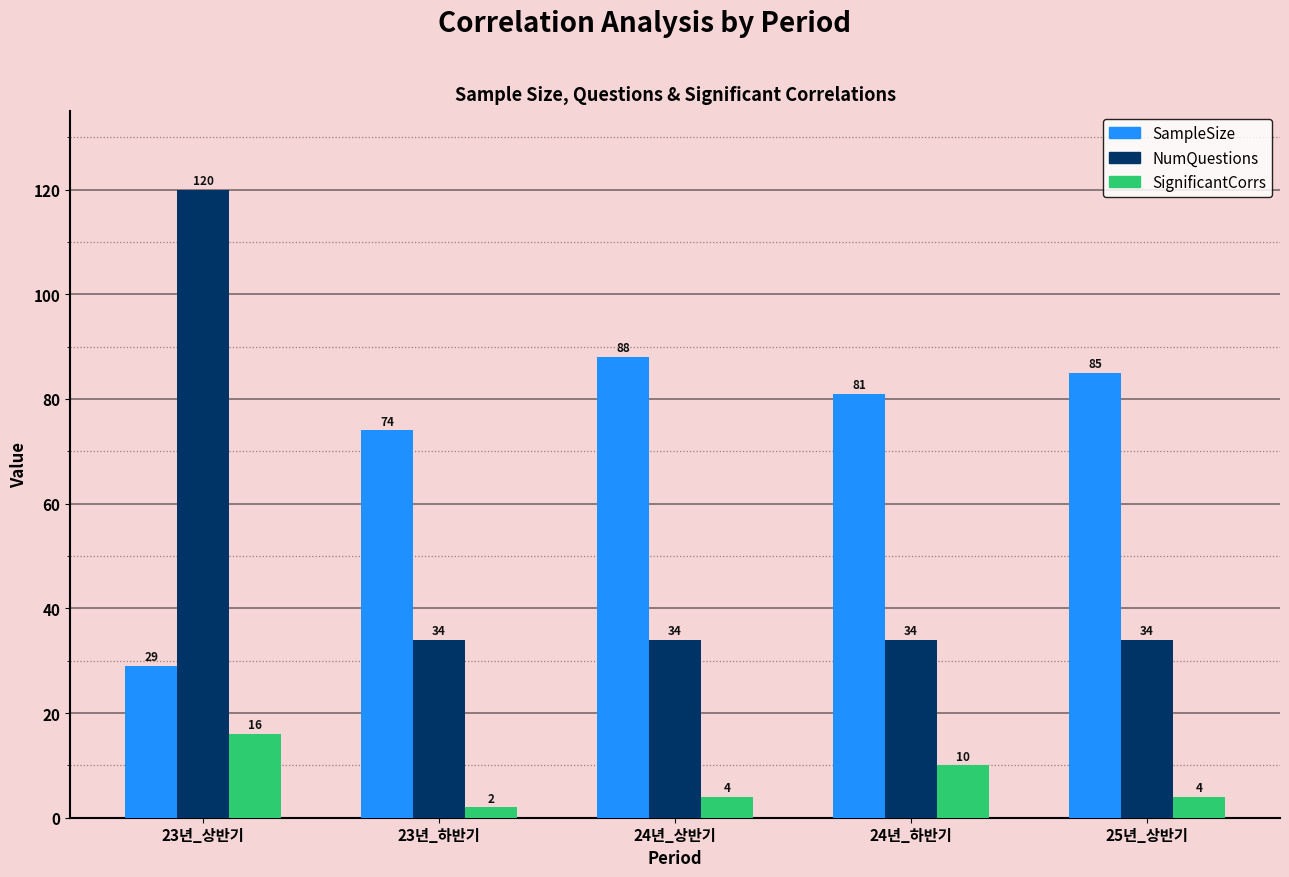

Reading left to right, transcribe all the data shown in this chart.

SampleSize: 23년_상반기=29	23년_하반기=74	24년_상반기=88	24년_하반기=81	25년_상반기=85
NumQuestions: 23년_상반기=120	23년_하반기=34	24년_상반기=34	24년_하반기=34	25년_상반기=34
SignificantCorrs: 23년_상반기=16	23년_하반기=2	24년_상반기=4	24년_하반기=10	25년_상반기=4